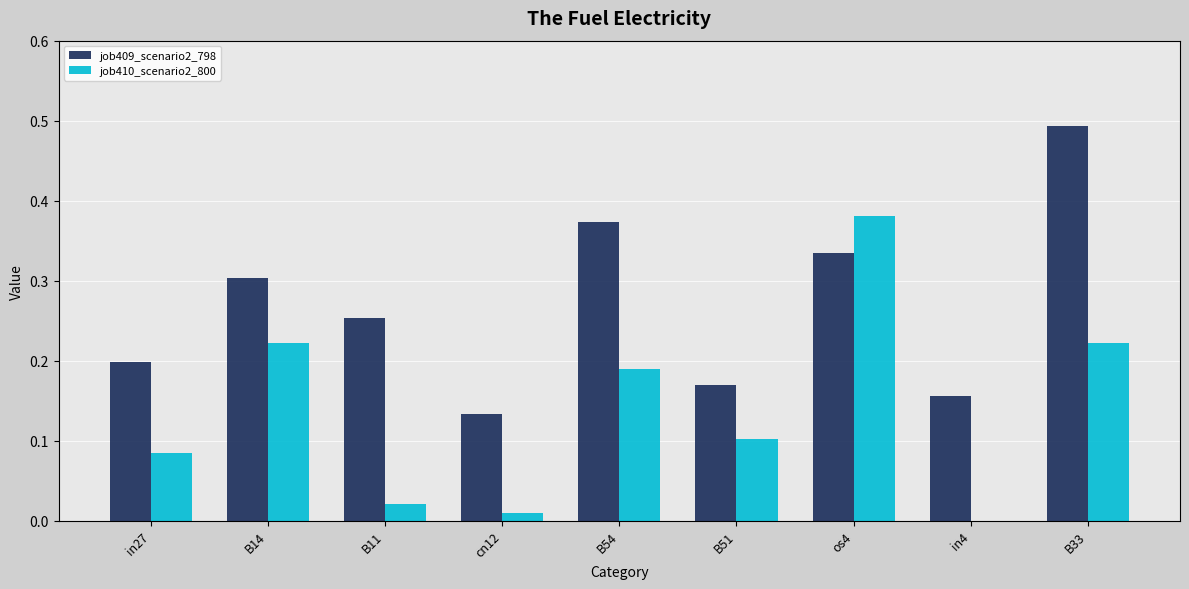

Which category has the highest value in the job410_scenario2_800 series?

os4